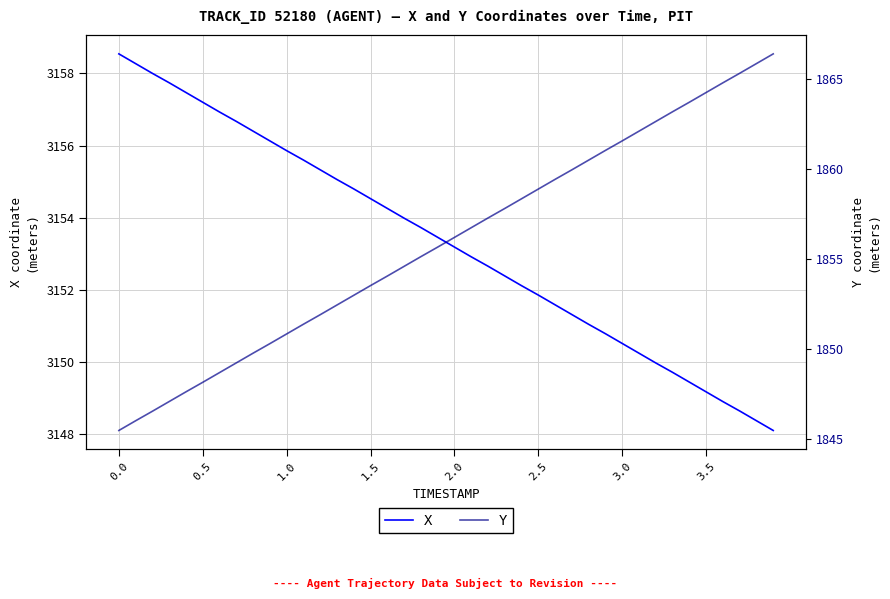

The value of X at 3.0 is 3150.5. True or false?

True